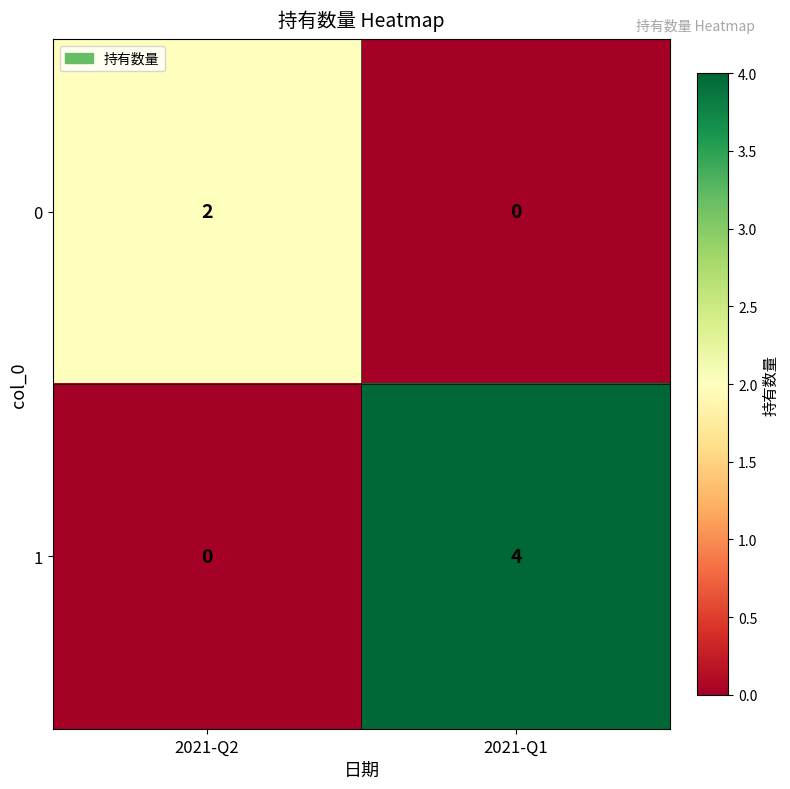

What is the difference between the highest and lowest values at 2021-Q1?

4